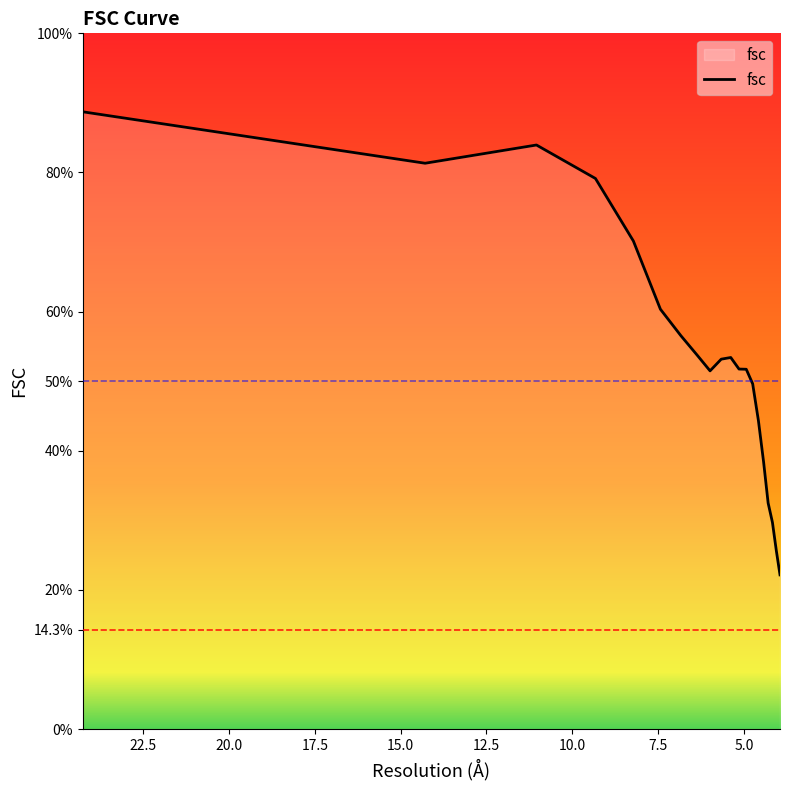

What position from the right is 4.74578997876?

7